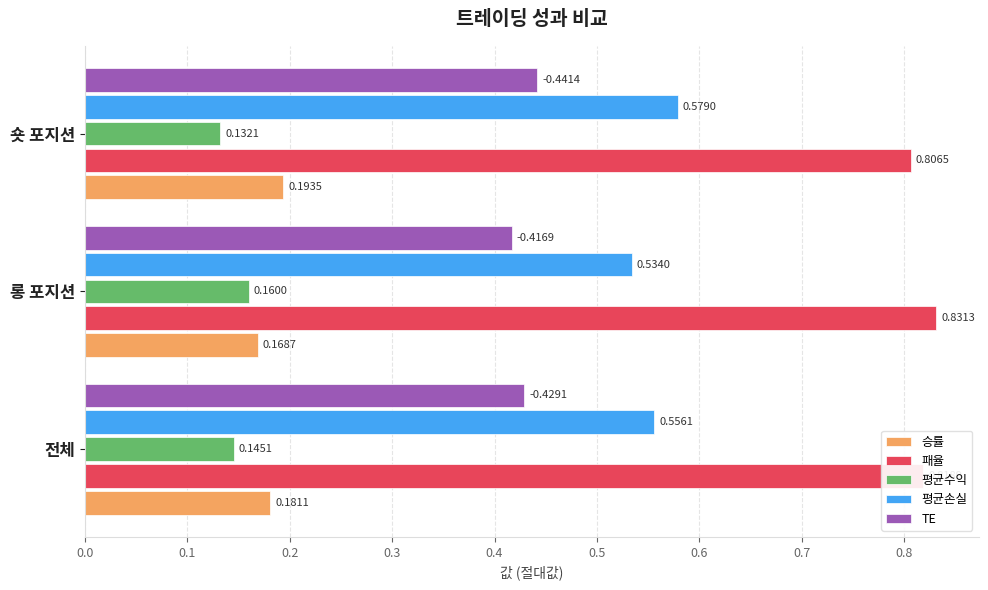

At which label does TE reach its peak?

숏 포지션